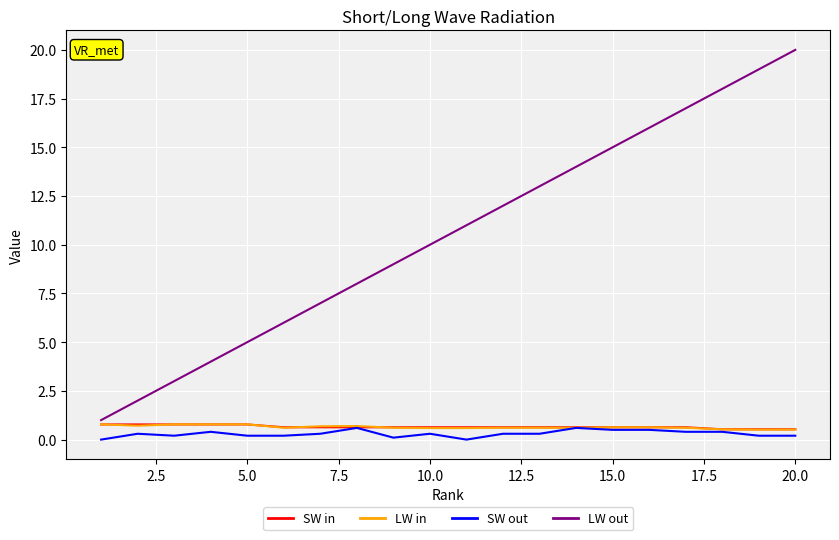

What is the lowest value of the LW in series?

0.5